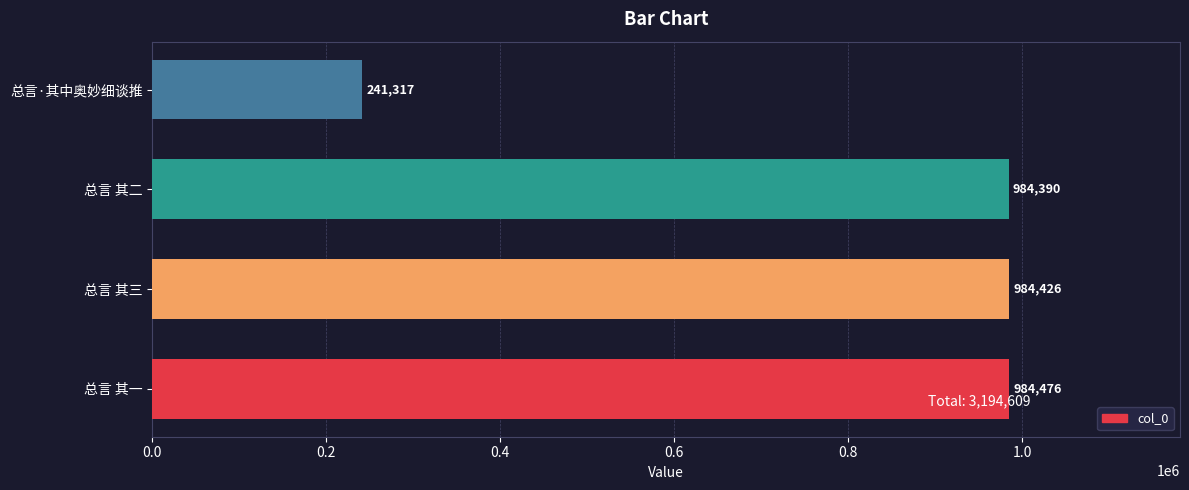

The chart shows a value of 241317 at 总言·其中奥妙细谈推. True or false?

True